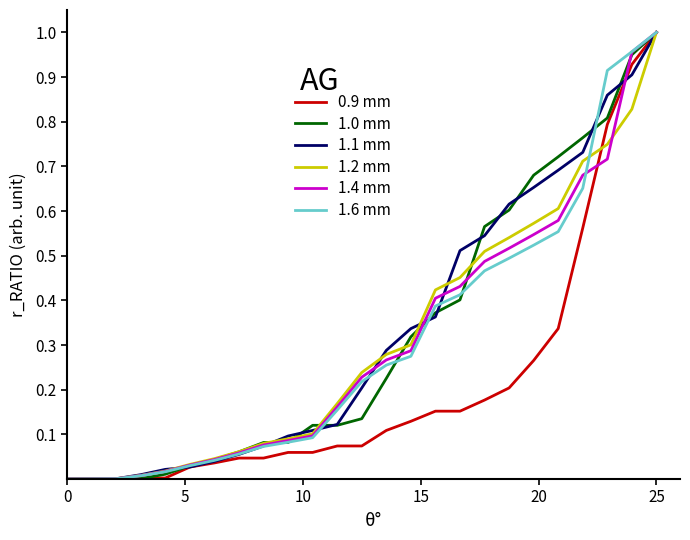

What are all the series names shown in the legend?

0.9 mm, 1.0 mm, 1.1 mm, 1.2 mm, 1.4 mm, 1.6 mm